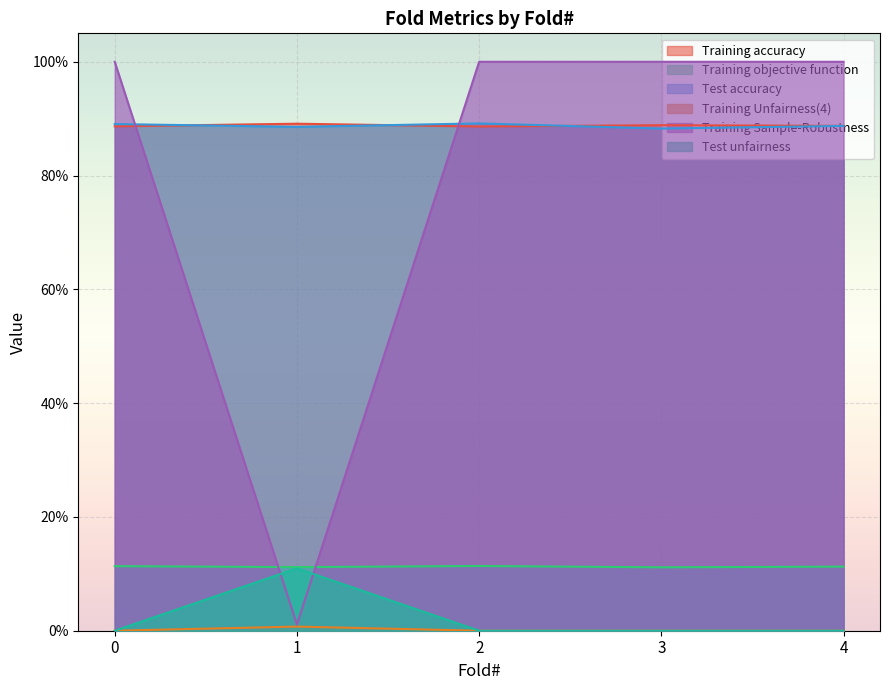

Reading right to left, transcribe all the data shown in this chart.

Training accuracy: 4=0.9	3=0.9	2=0.9	1=0.9	0=0.9
Training objective function: 4=0.1	3=0.1	2=0.1	1=0.1	0=0.1
Test accuracy: 4=0.9	3=0.9	2=0.9	1=0.9	0=0.9
Training Unfairness(4): 4=0.0	3=0.0	2=0.0	1=0.0	0=0.0
Training Sample-Robustness: 4=1.0	3=1.0	2=1.0	1=0.0	0=1.0
Test unfairness: 4=0.0	3=0.0	2=0.0	1=0.1	0=0.0